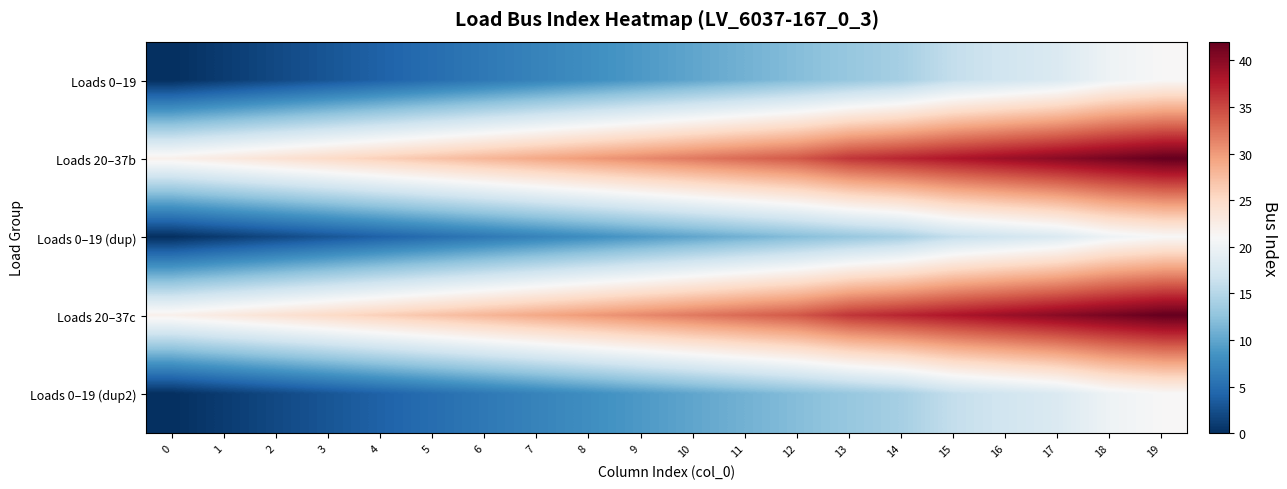

At 11, list the series in order from largest to smallest.

Loads 20–37b, Loads 20–37c, Loads 0–19, Loads 0–19 (dup), Loads 0–19 (dup2)